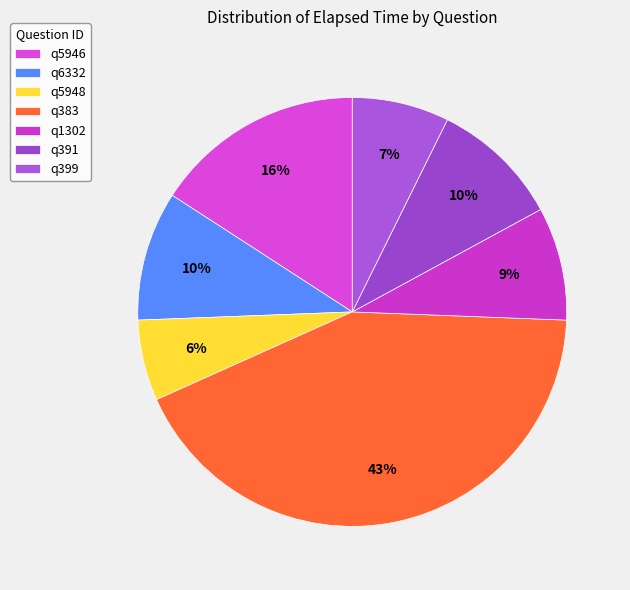

What percentage do q391 and q1302 together represent?

18.3%